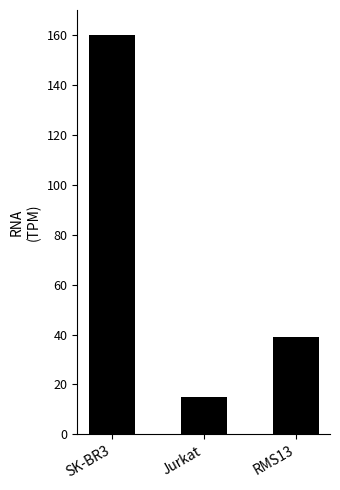

Reading right to left, transcribe all the data shown in this chart.

39	15	160